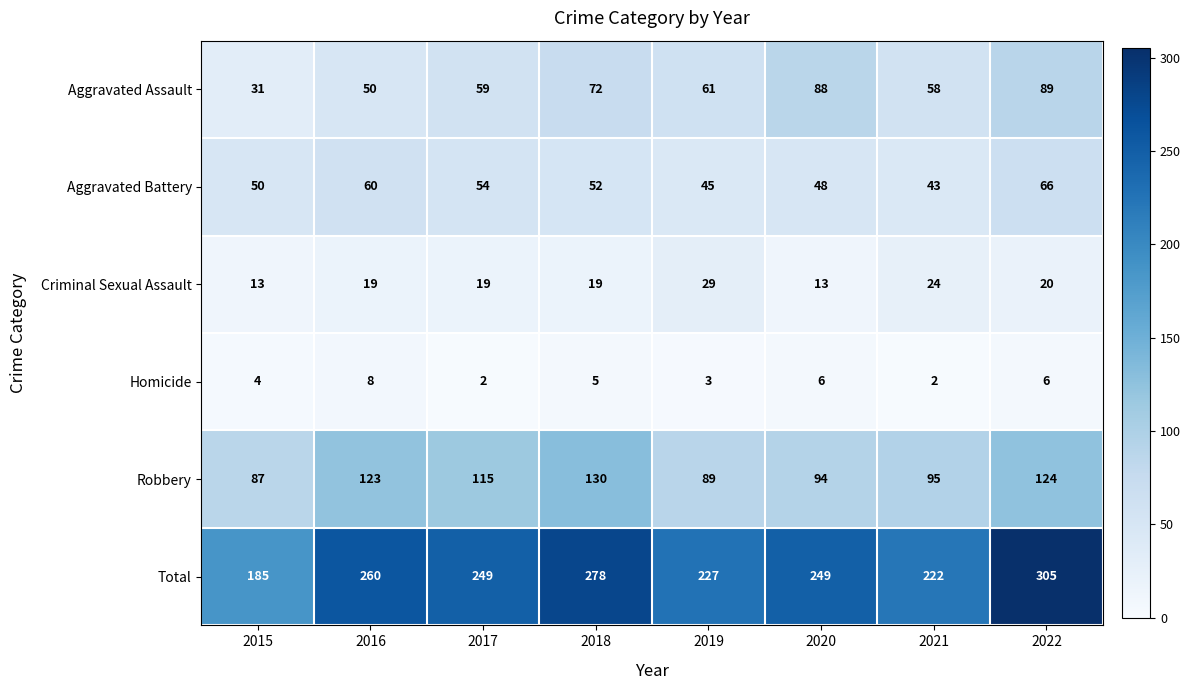

At which category is the sum across all series the highest?

2022